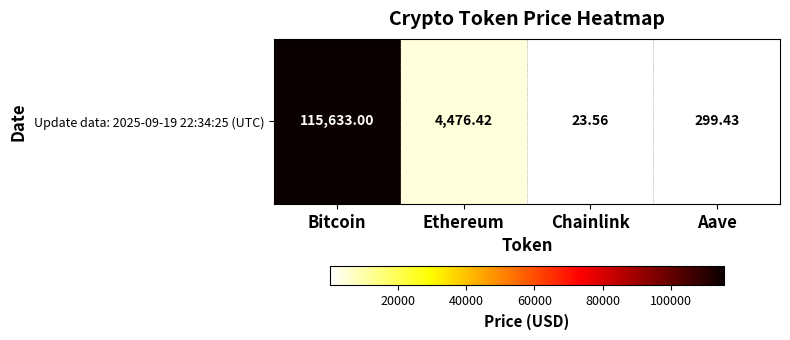

What is the difference between the maximum and minimum values?

115609.4